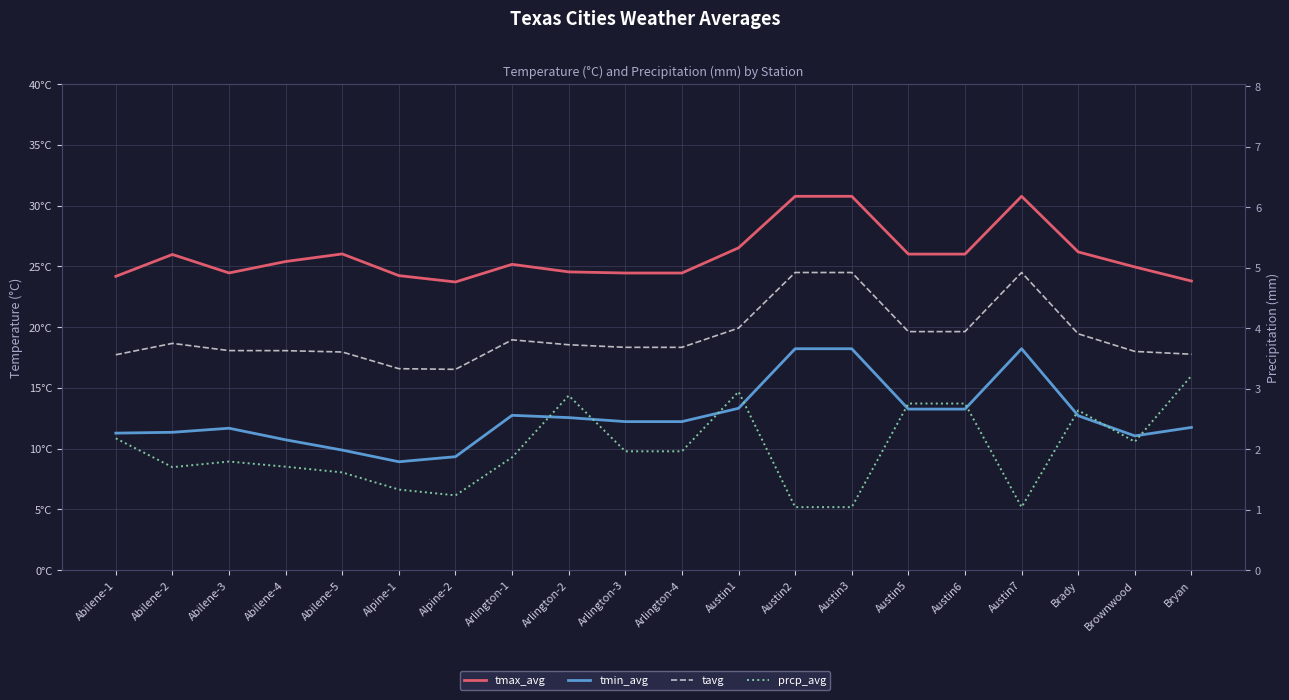

Where does the tmin_avg series first go above 12?

Arlington-1